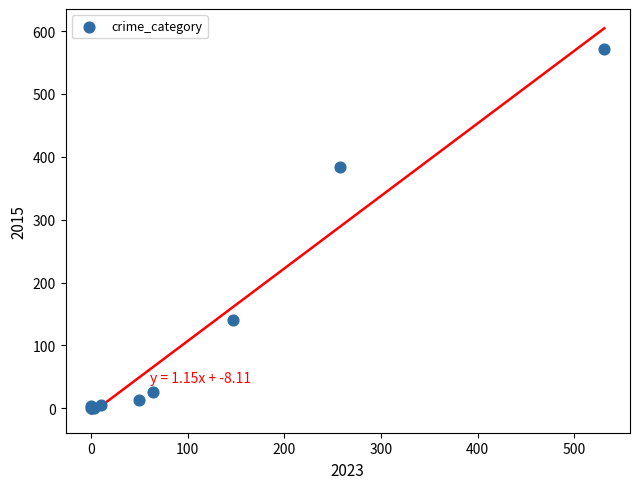

What Y value in the scatter plot is closest to 286?

384